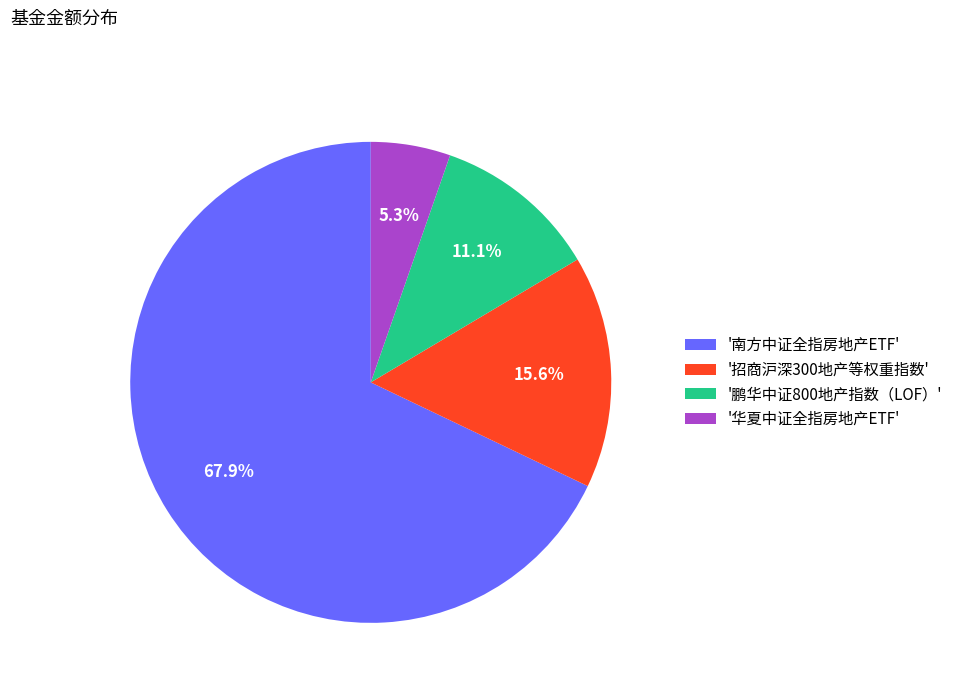

Combined, do '鹏华中证800地产指数（LOF）' and '华夏中证全指房地产ETF' account for over 50%?

No